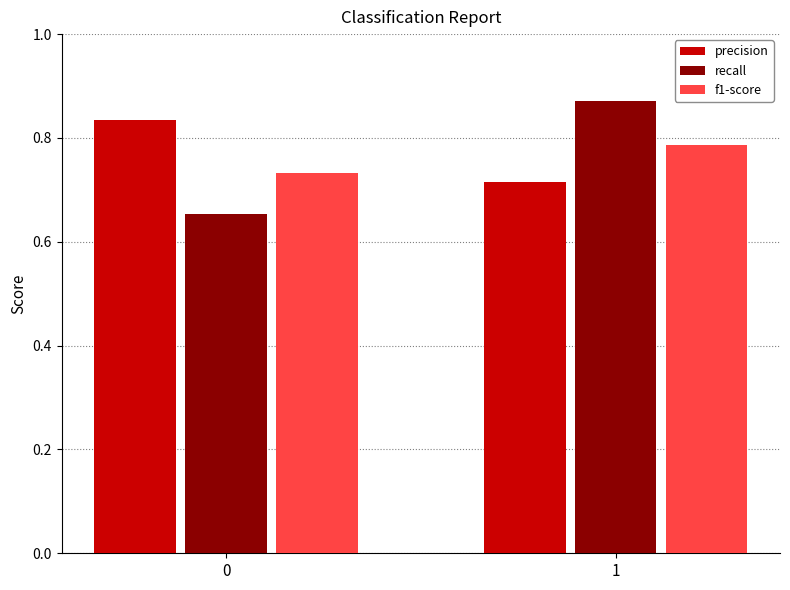

Which category has the lowest value in the precision series?

1